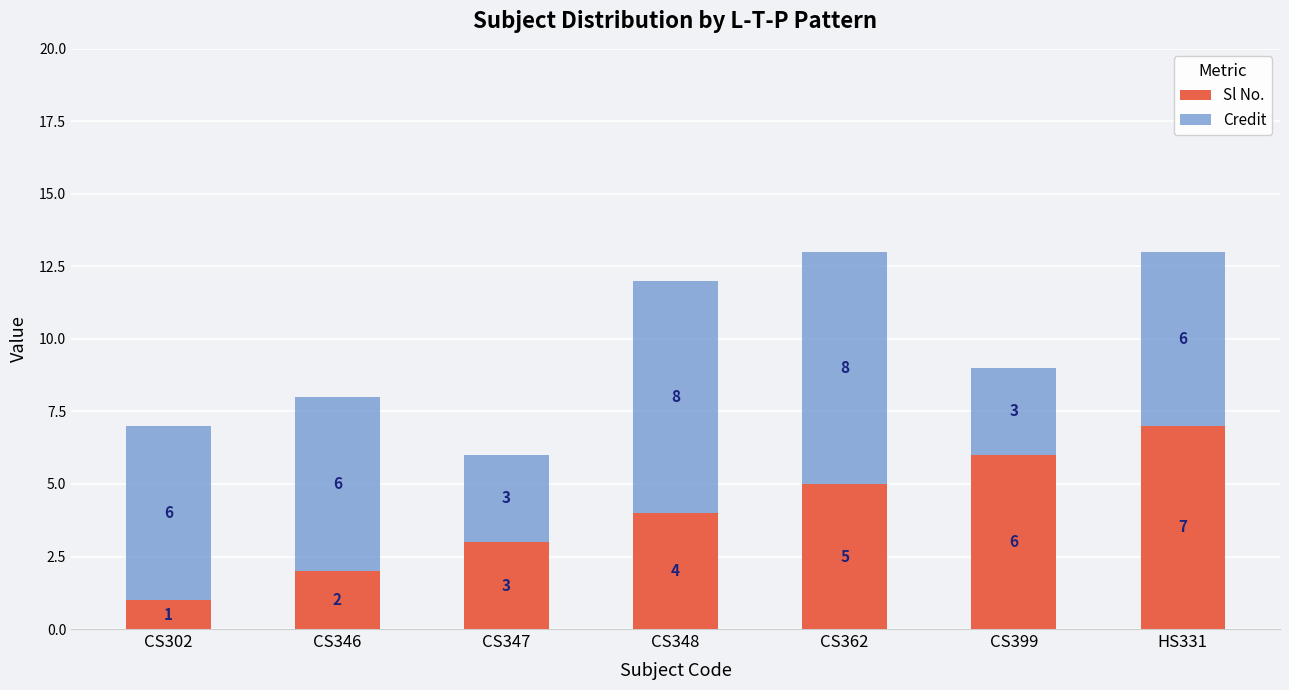

Count the Sl No. values in the range 2 to 6.

5